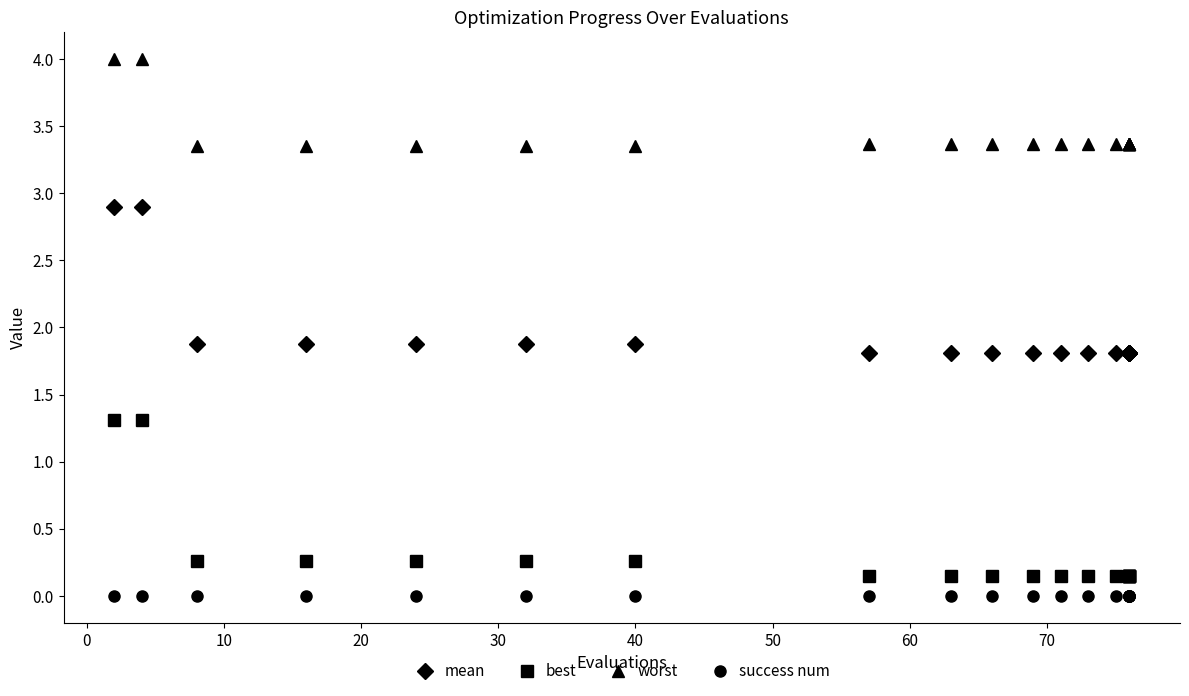

What is the minimum value for worst?

3.3